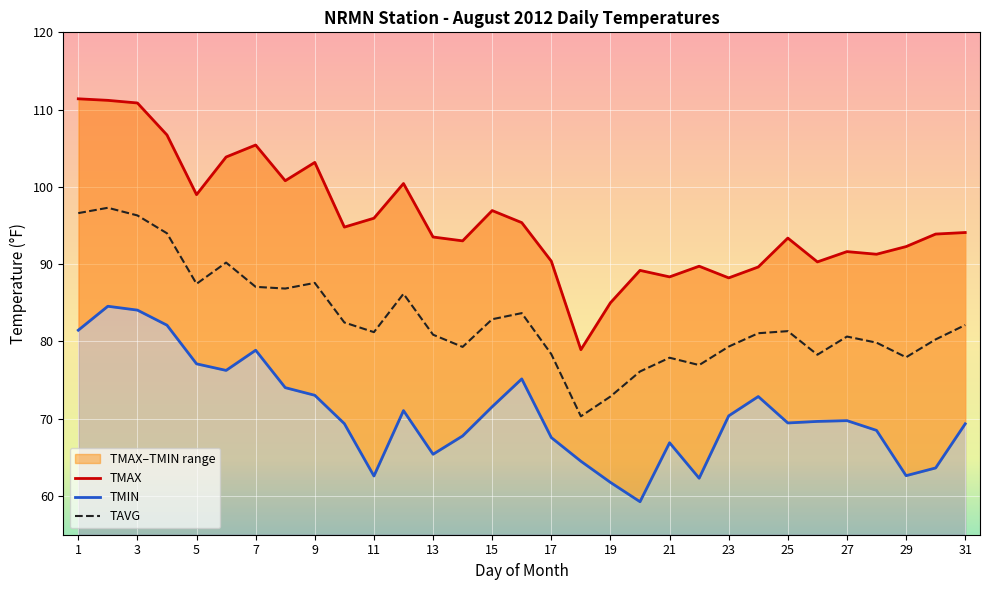

True or false: TAVG has a value of 87.5 at 5.

True